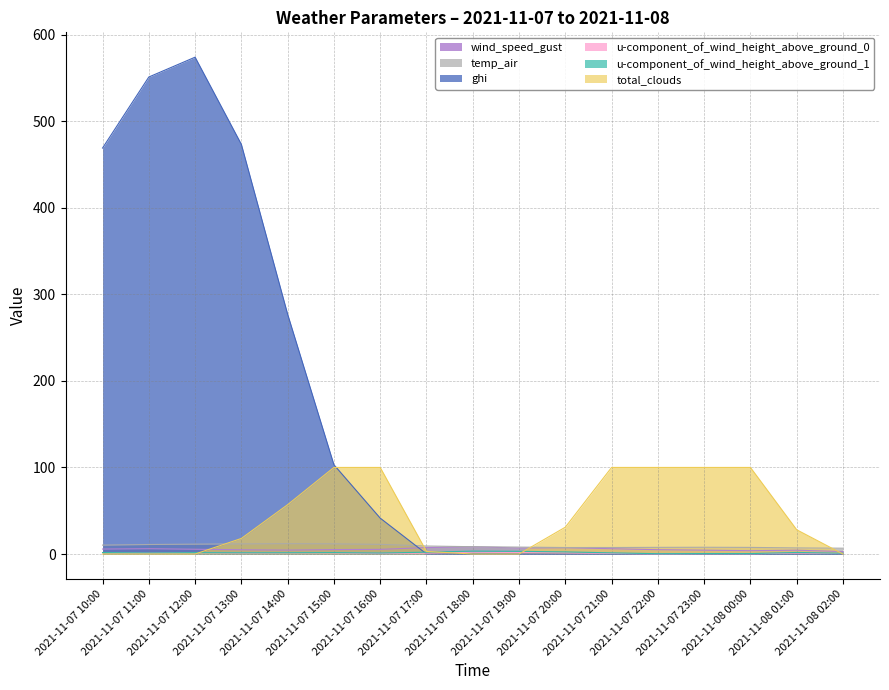

Read the temp_air value at 2021-11-07 23:00.

7.8